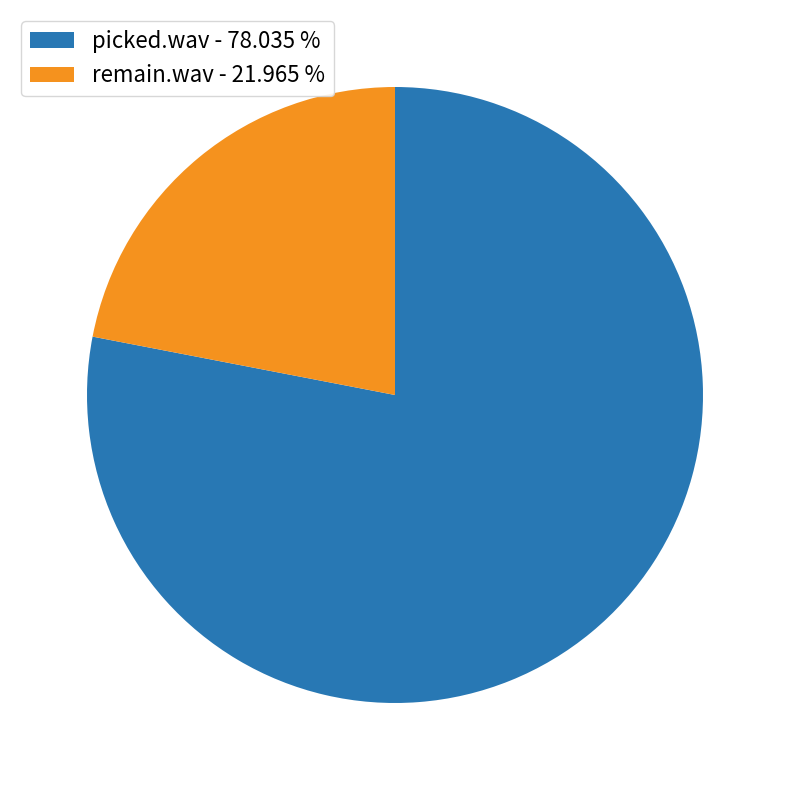

Rank the categories by value from highest to lowest.

picked.wav, remain.wav